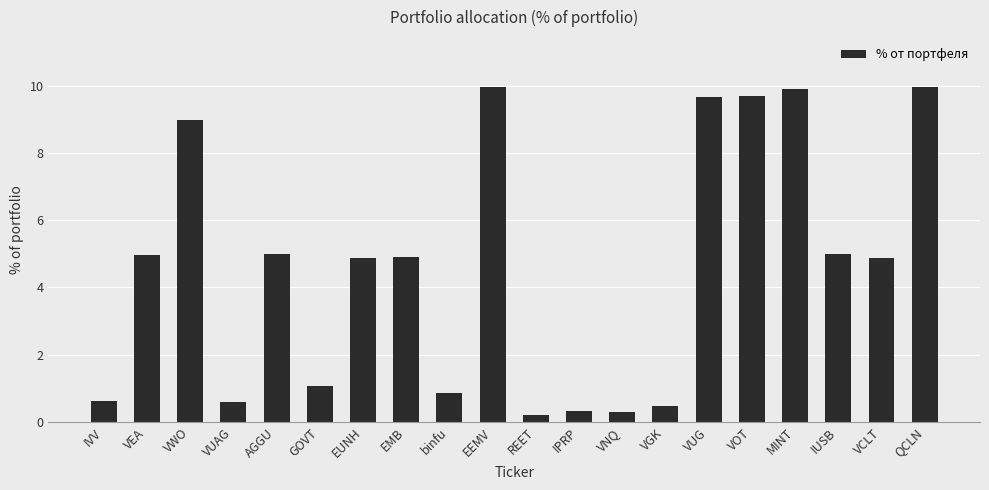

What is the difference between the maximum and minimum values?

9.8